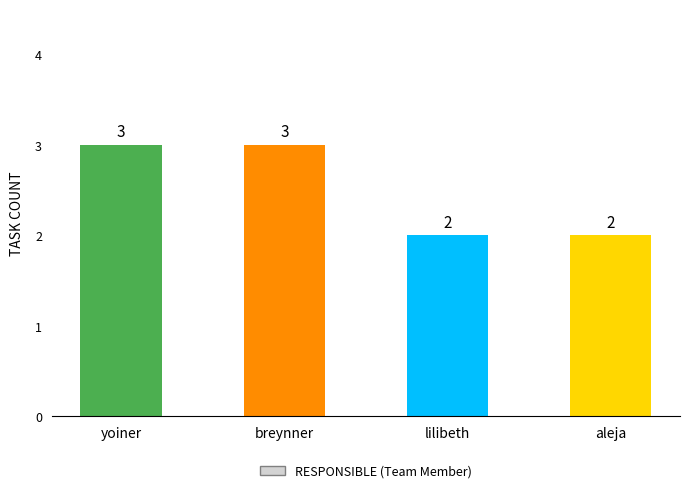

What is the difference between the second highest and second lowest values?

1